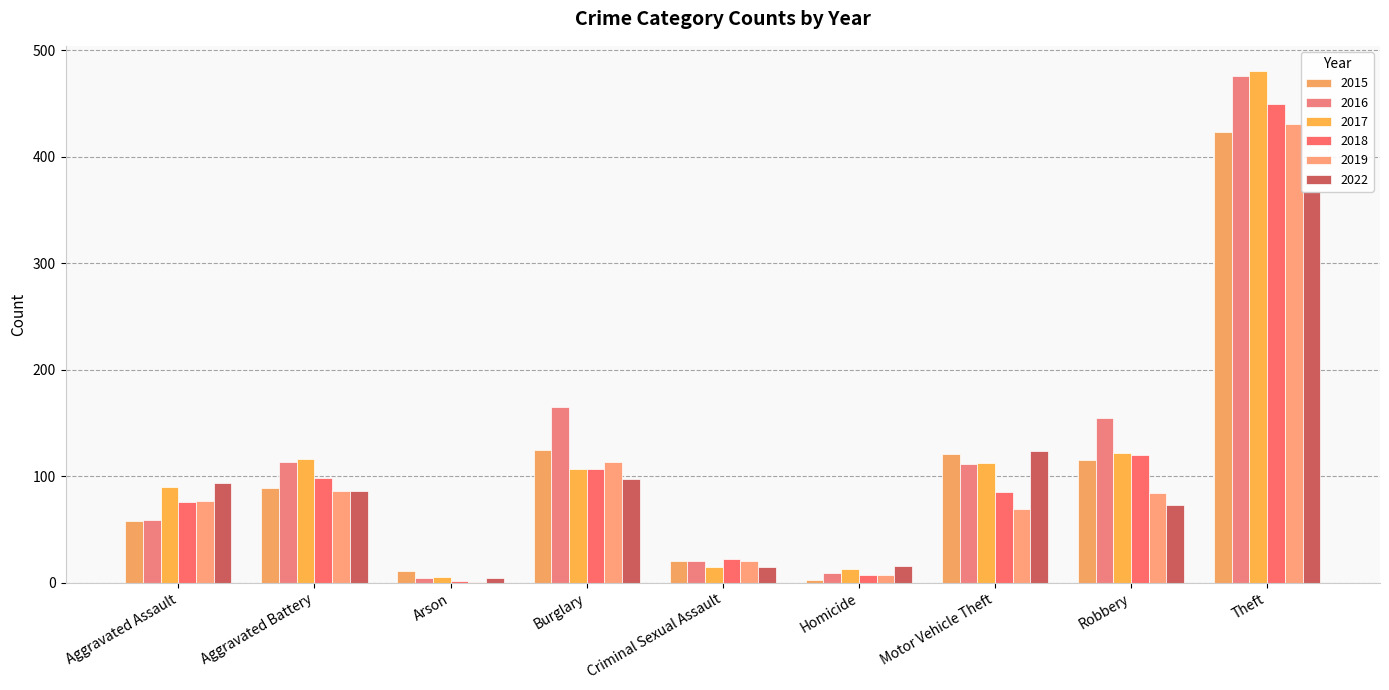

List the series in order of their peak value, highest first.

2017, 2016, 2018, 2019, 2015, 2022